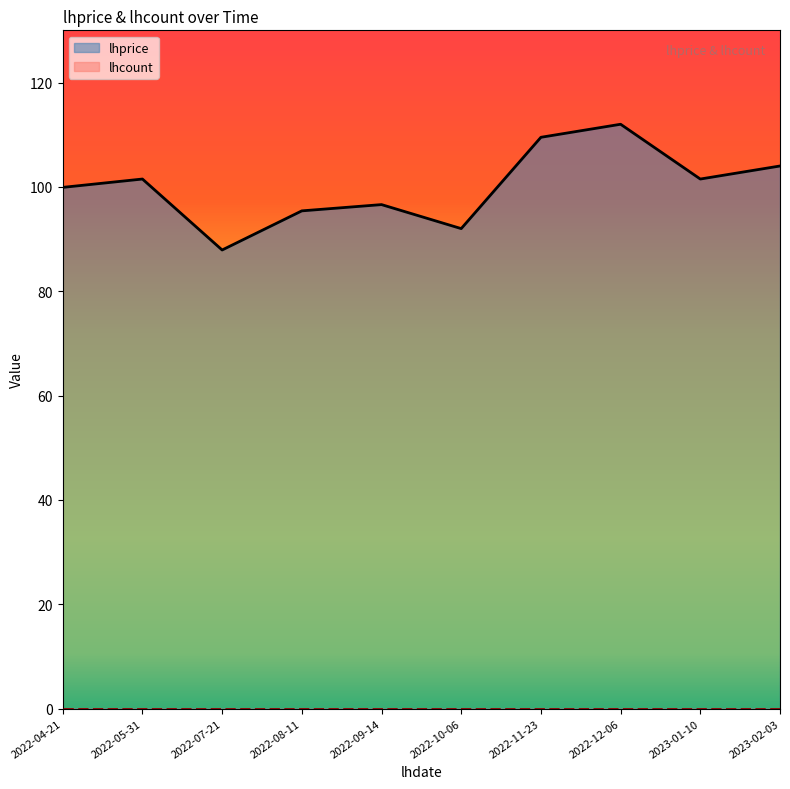

What is the label of the 9th point from the right?

2022-05-31